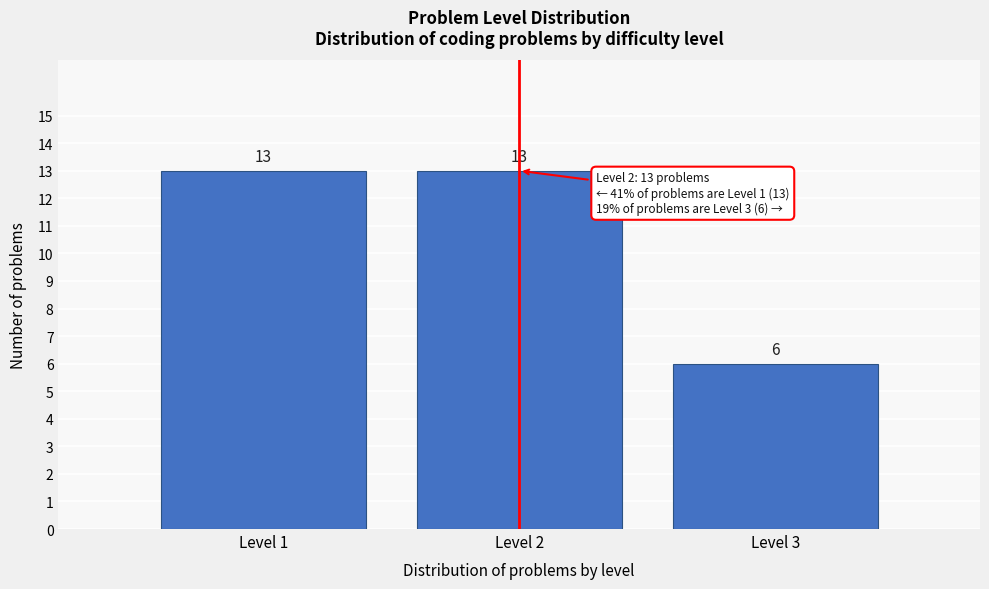

Reading left to right, extract all data points from this chart.

13	13	6